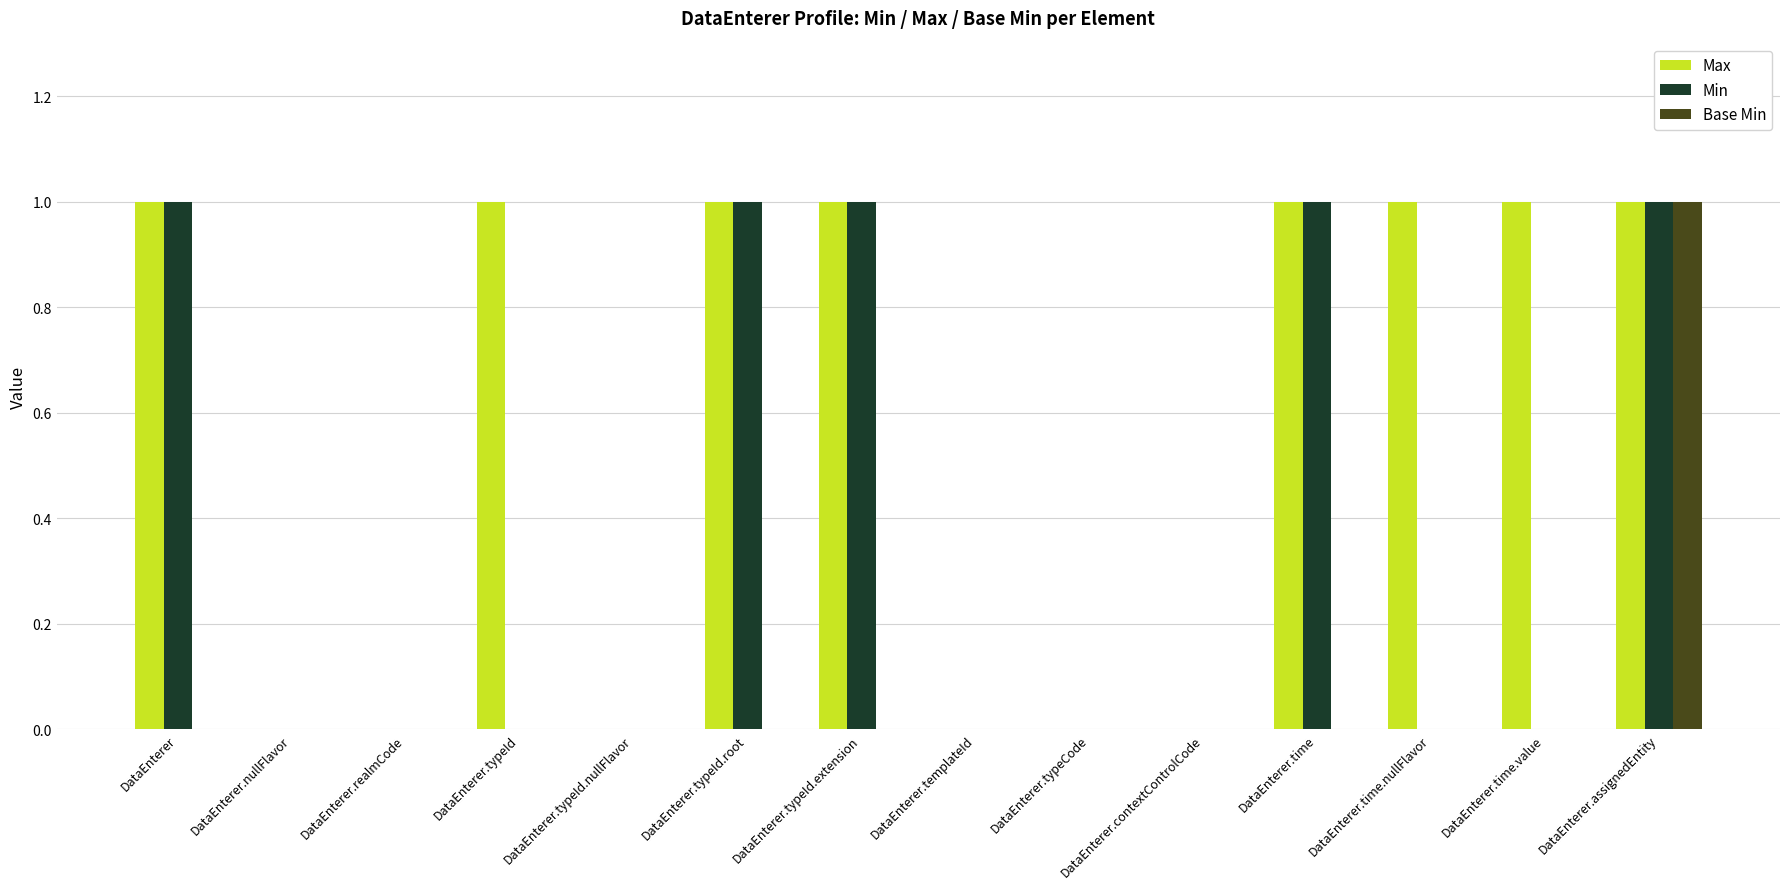

Is it true that Min equals 1 at DataEnterer.typeId.extension?

True